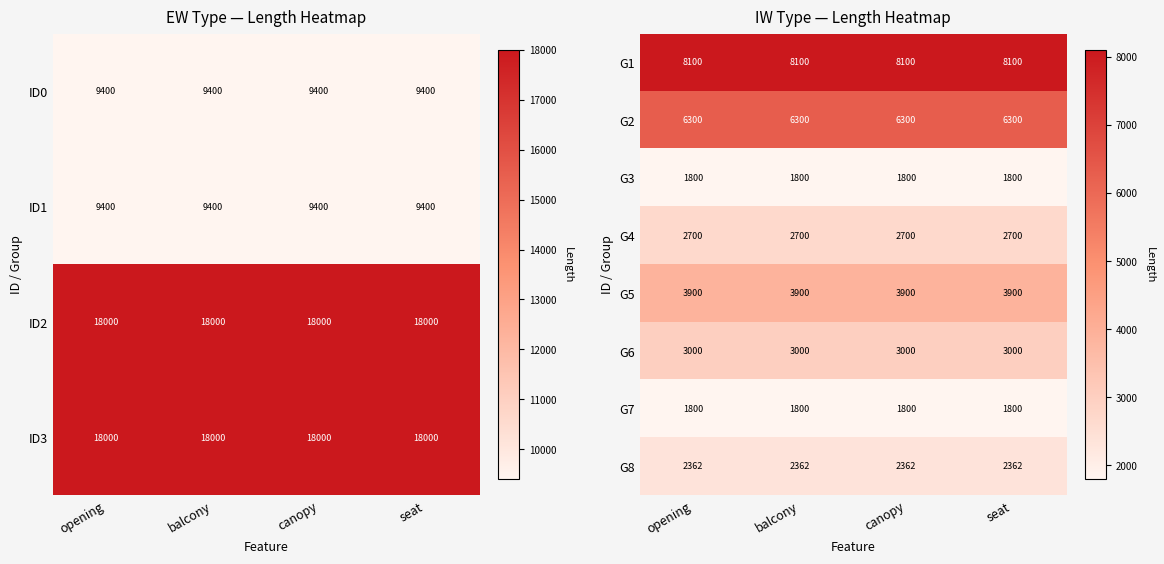

What is the spread (max minus min) of values at seat?

6300.0